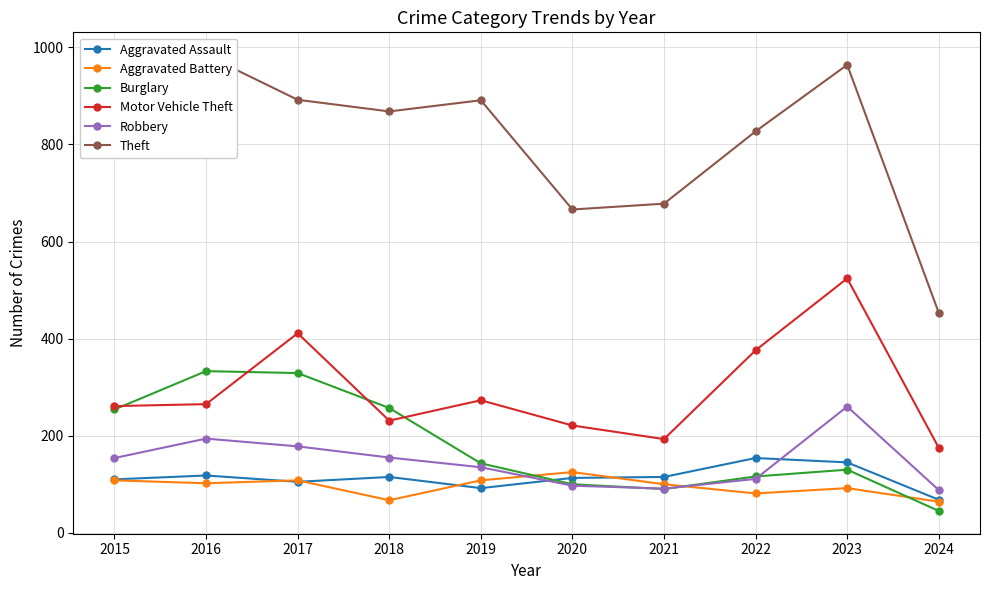

True or false: Robbery and Motor Vehicle Theft cross at least once.

False